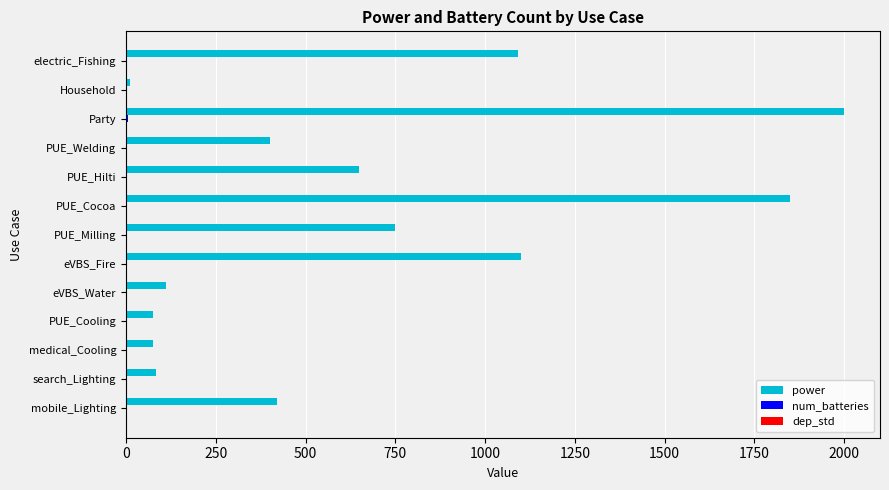

Between PUE_Cooling and eVBS_Fire, which series saw the biggest shift?

power